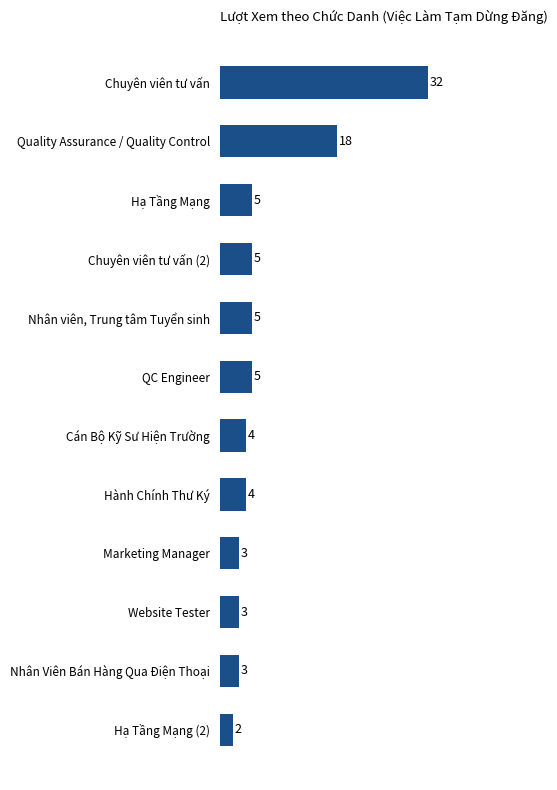

Between Quality Assurance / Quality Control and Chuyên viên tư vấn (2), which is larger?

Quality Assurance / Quality Control